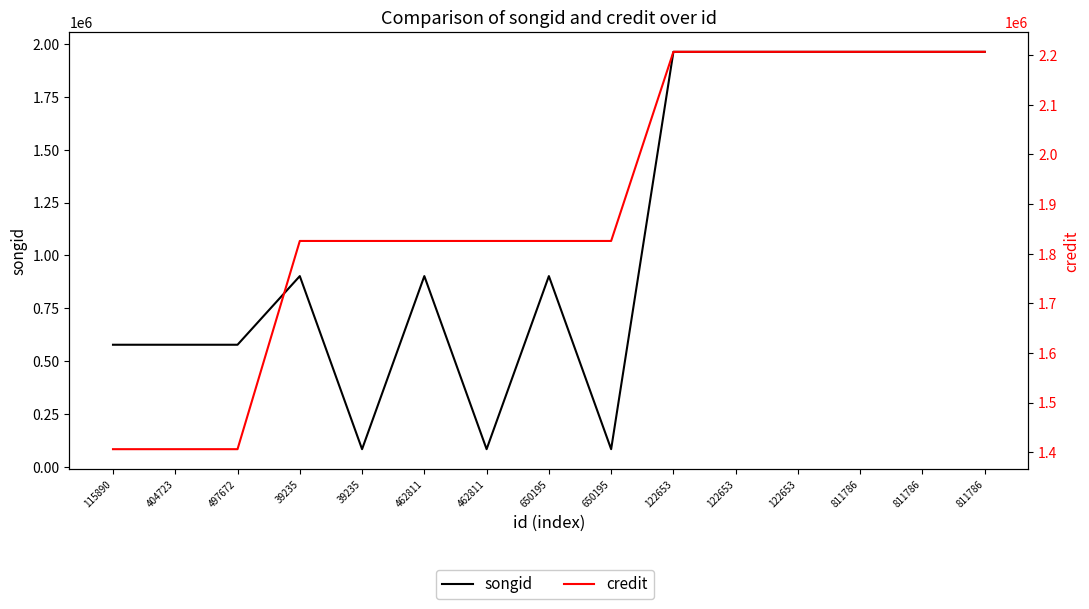

Is the value of credit at 497672 greater than the value of songid at 650195?

Yes